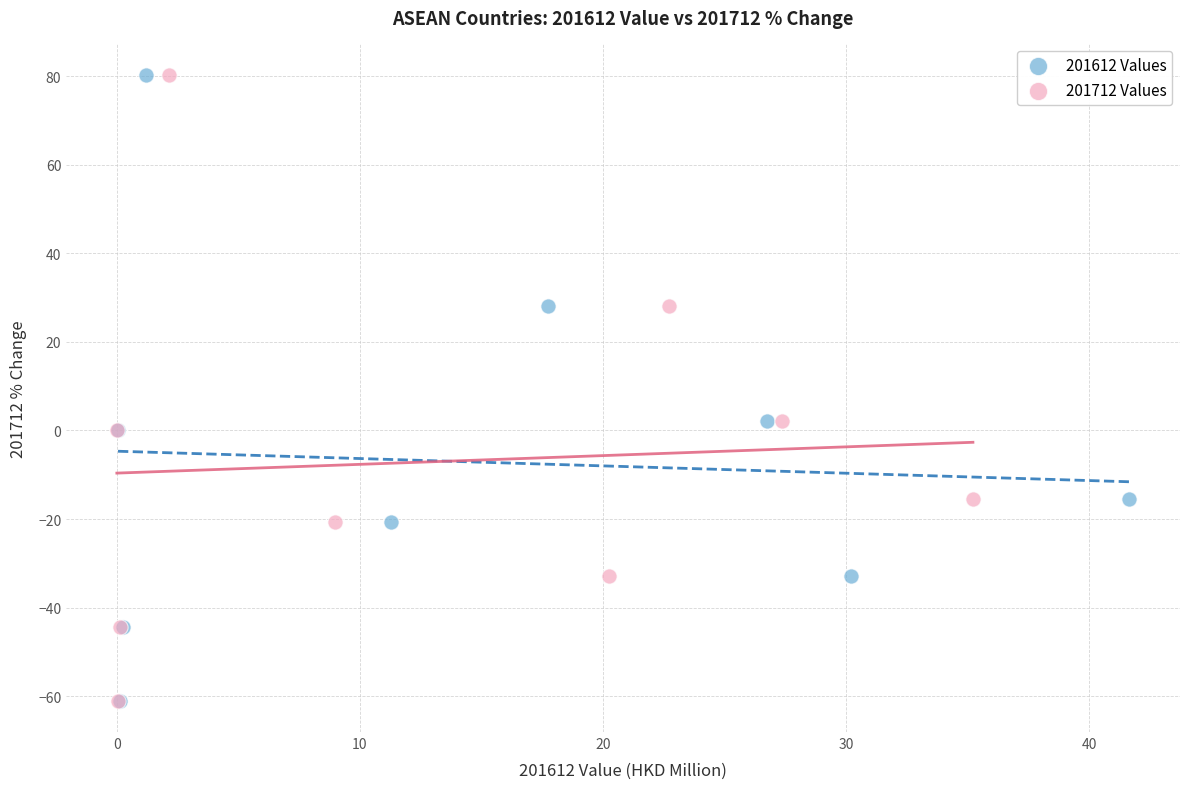

What are all the series names shown in the legend?

201612 Values, 201712 Values